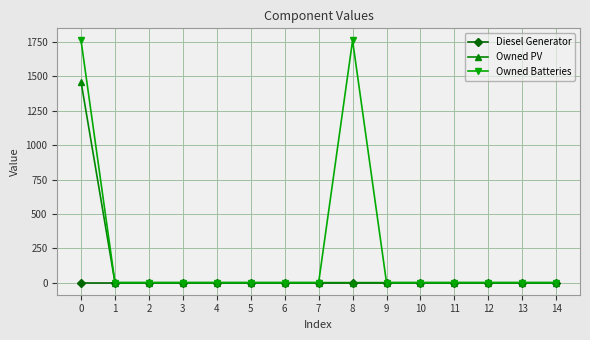

List the series in order of their overall mean, lowest first.

Diesel Generator, Owned PV, Owned Batteries